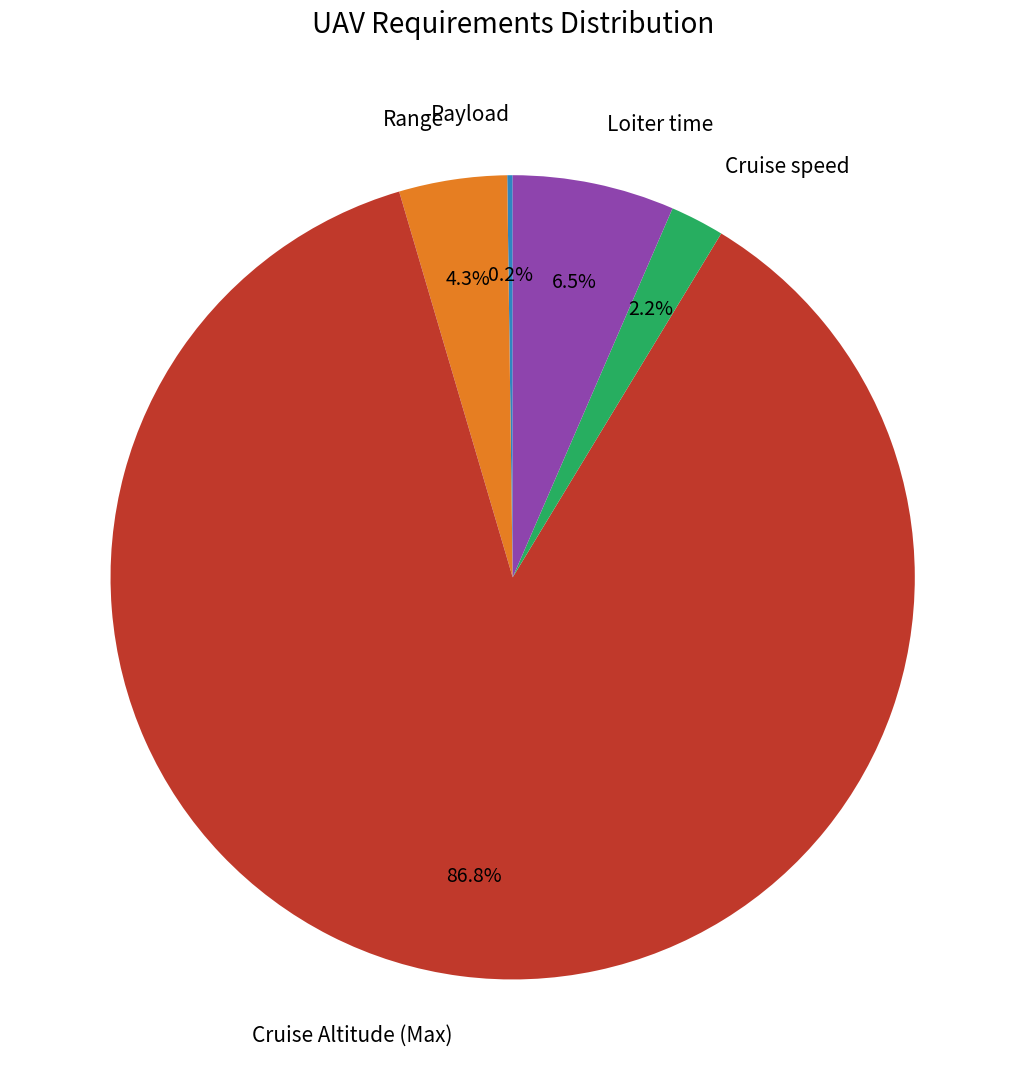

The Range slice represents 4% of the pie. True or false?

True